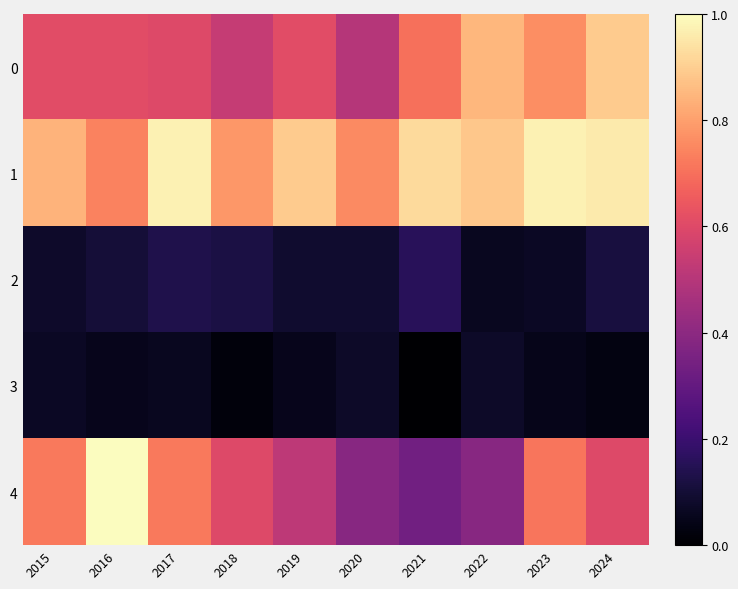

What is the spread (max minus min) of values at 2018?

0.8